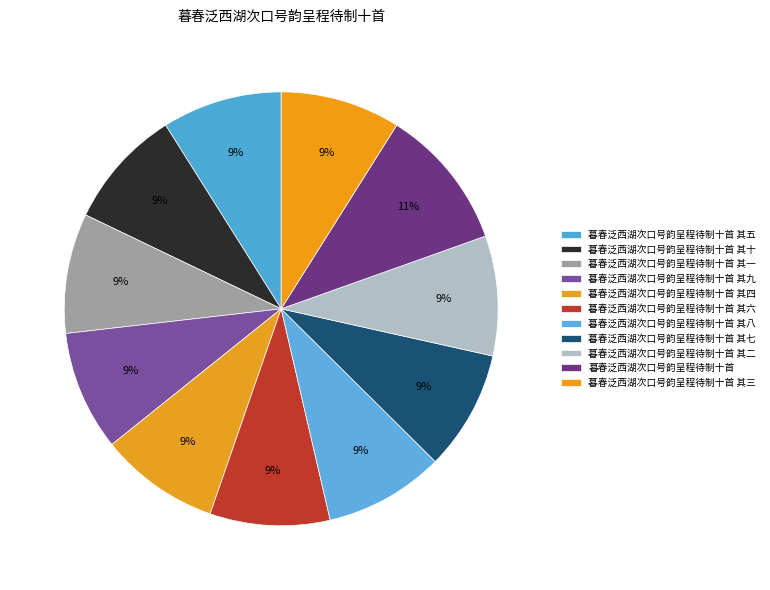

How many segments does this pie chart have?

11